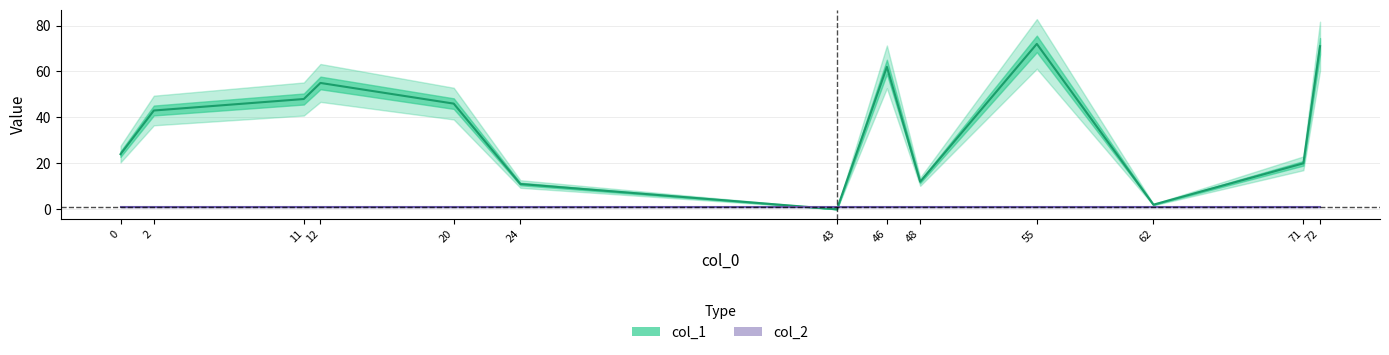

What is the total value across all series at 55?

73